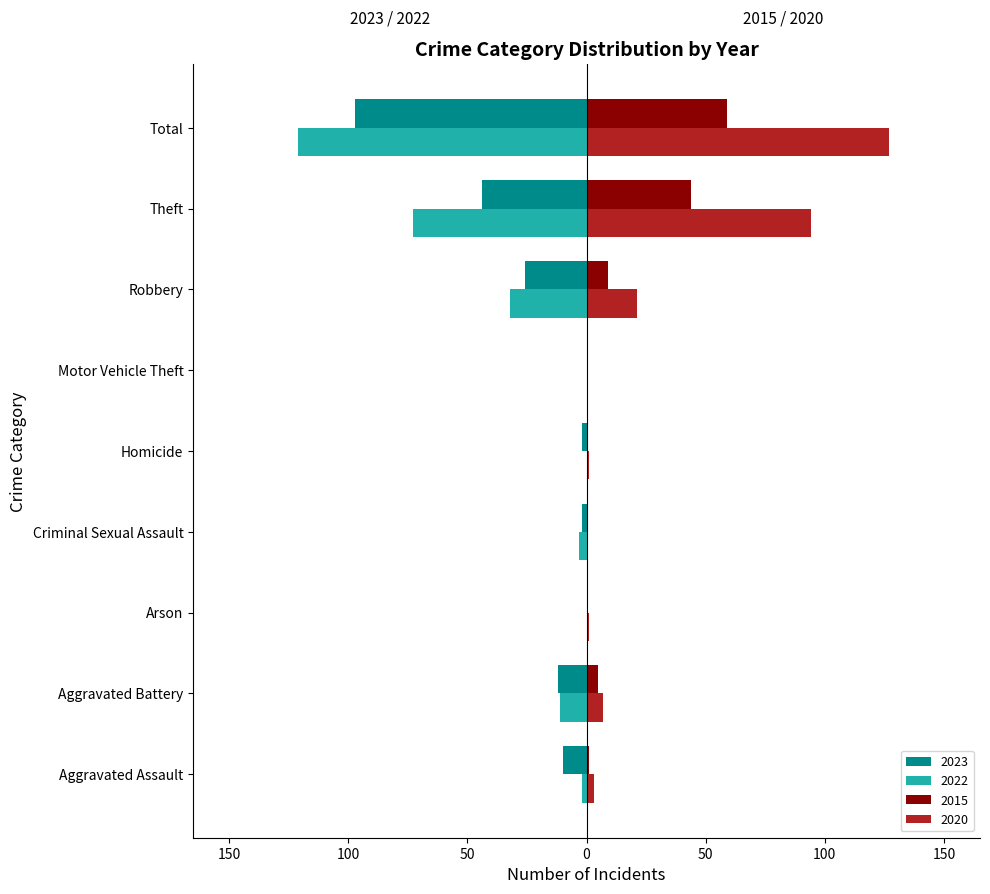

Reading right to left, transcribe all the data shown in this chart.

2023: -97	-44	-26	0	-2	-2	0	-12	-10
2020: 127	94	21	0	1	0	1	7	3
2022: -121	-73	-32	0	0	-3	0	-11	-2
2015: 59	44	9	0	0	0	0	5	1